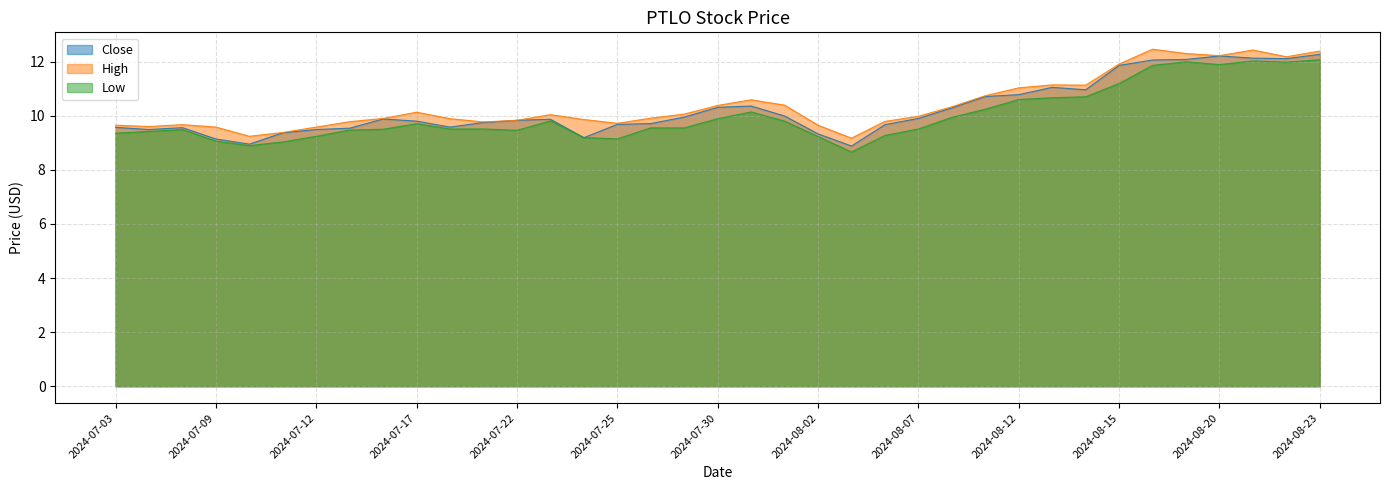

Is it true that High equals 15.7 at 2024-07-24?

False